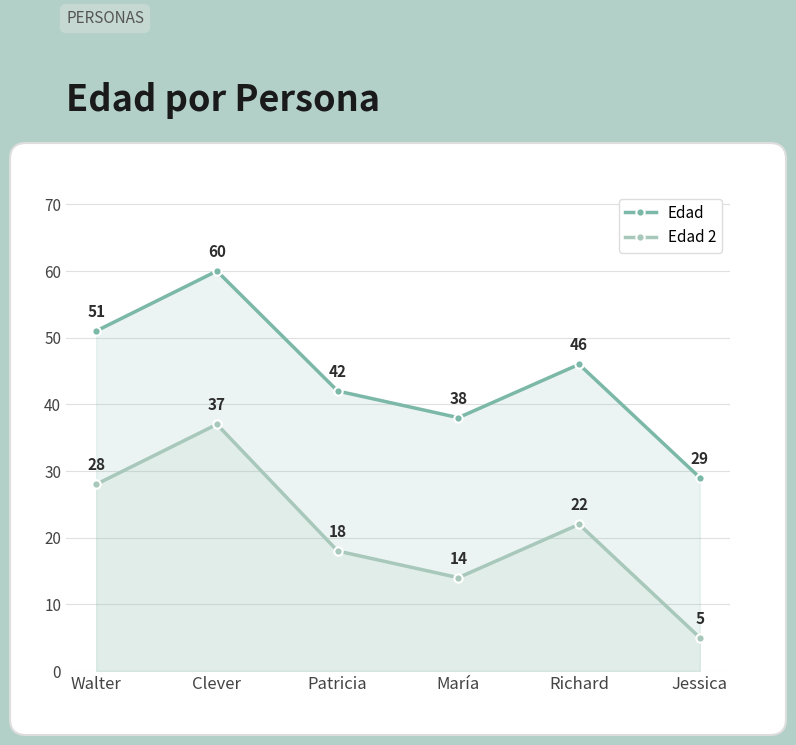

Is it true that Edad 2 equals 14 at María?

True